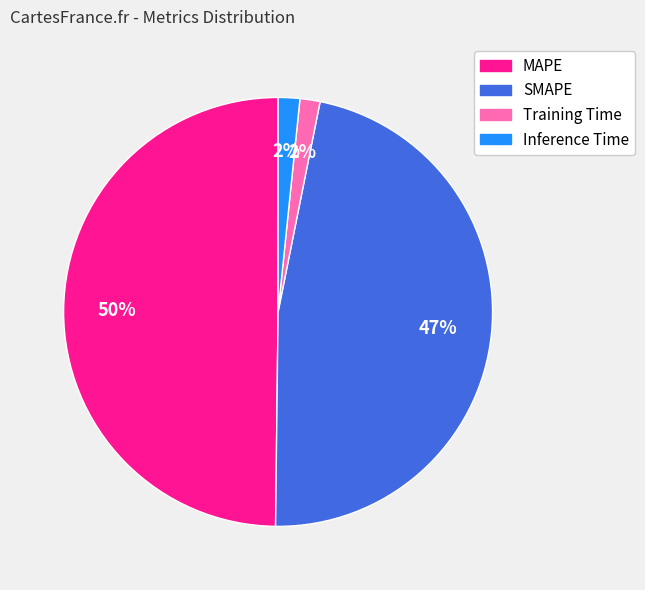

To the nearest percent, what is the difference between the MAPE and Training Time slice percentages?

48%